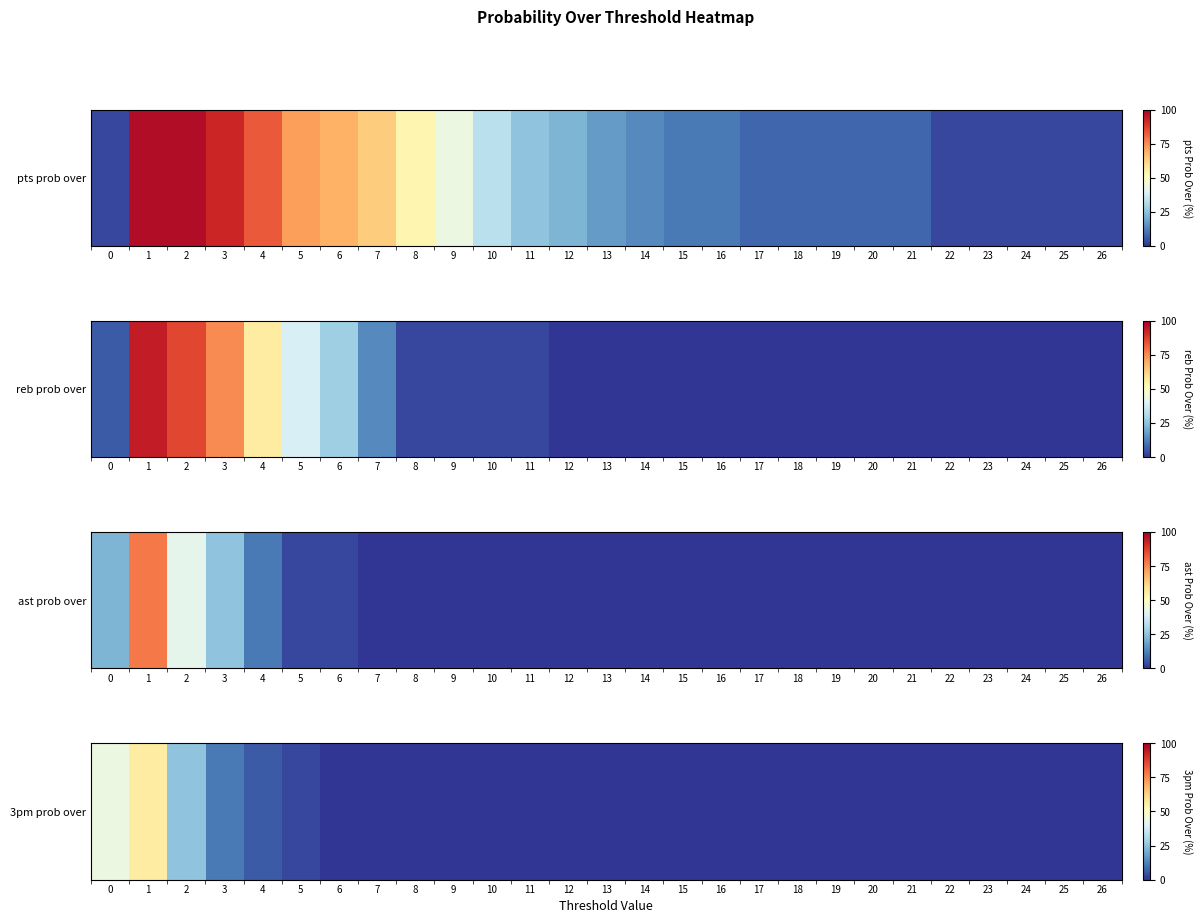

The value at 8 is -30. True or false?

False